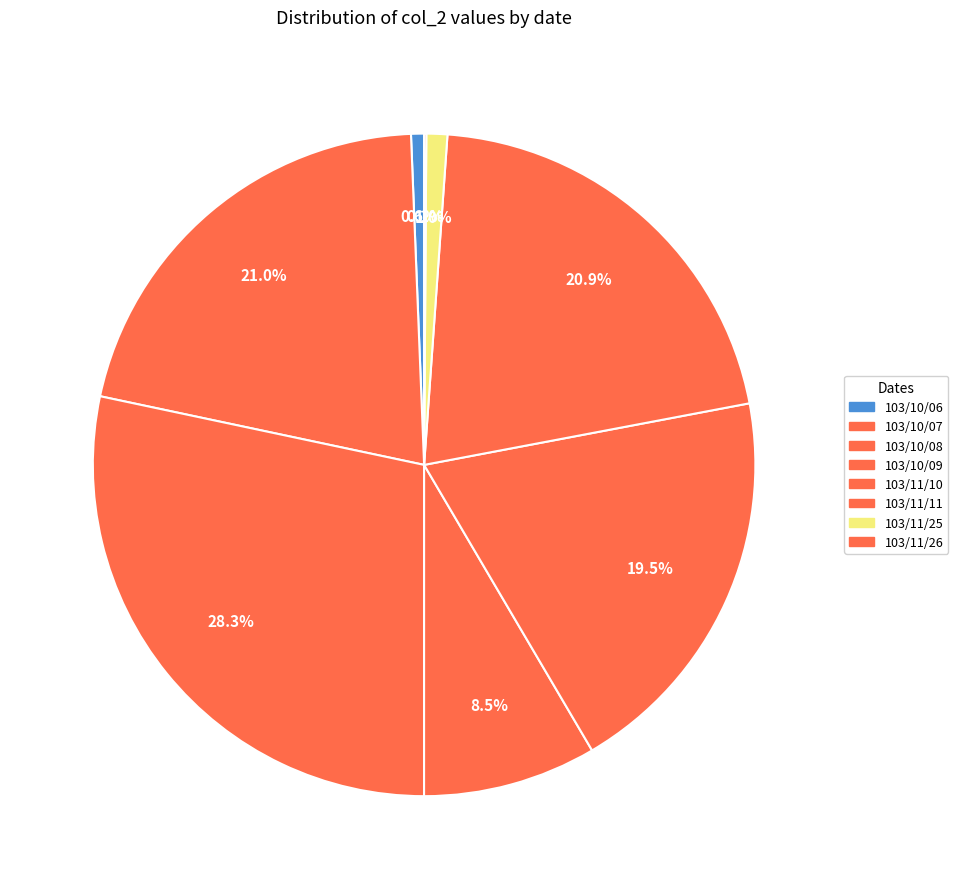

Is there any slice that represents more than half of the pie?

No